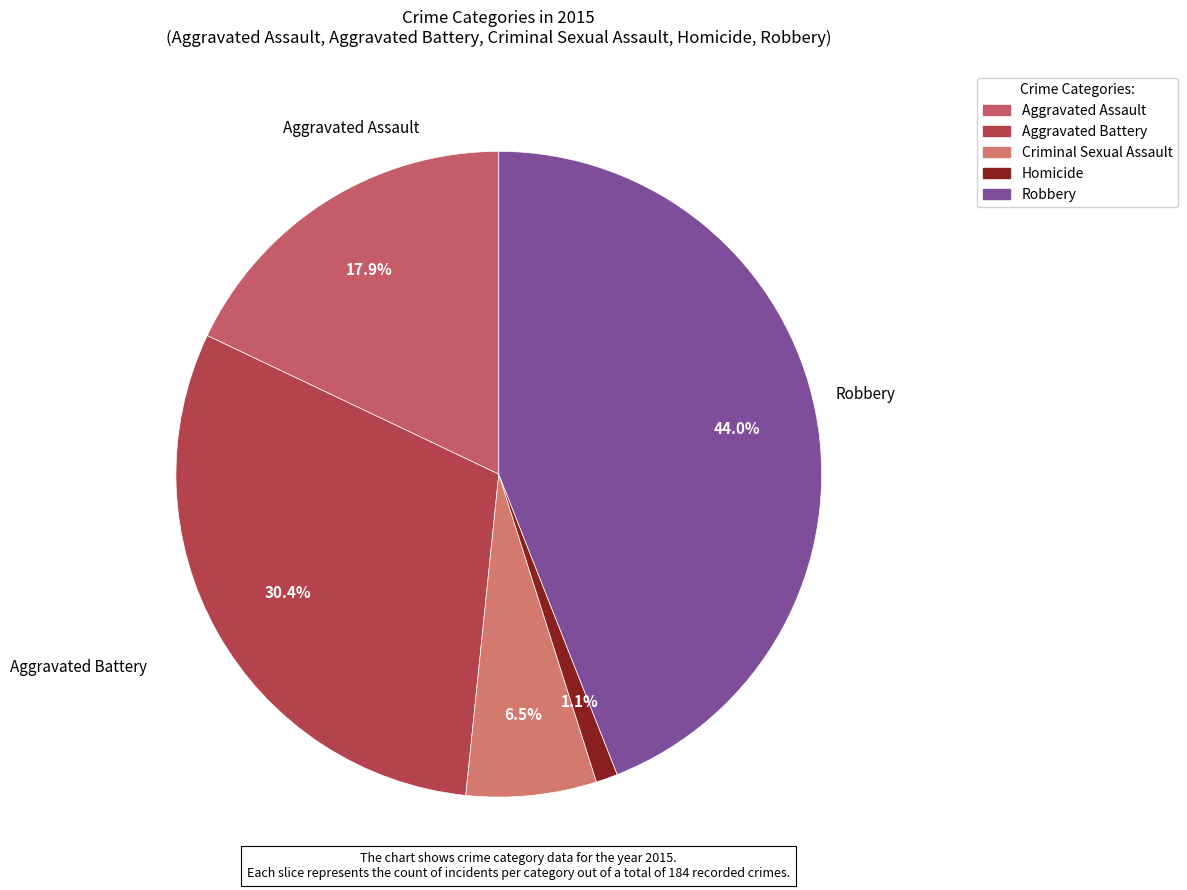

To the nearest percent, what is the difference between the Aggravated Battery and Robbery slice percentages?

14%